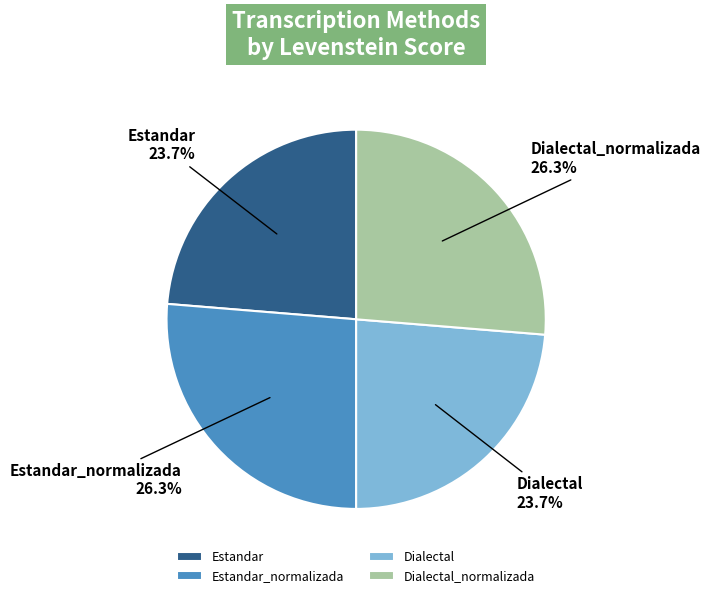

Does any single category account for the majority?

No